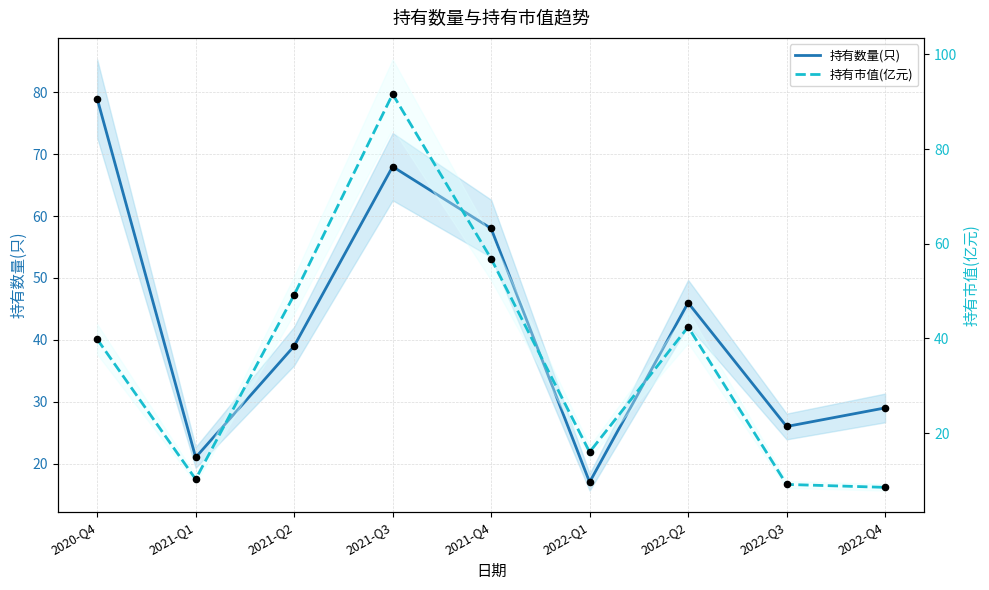

Which series has the largest Y range (max minus min)?

持有市值(亿元)